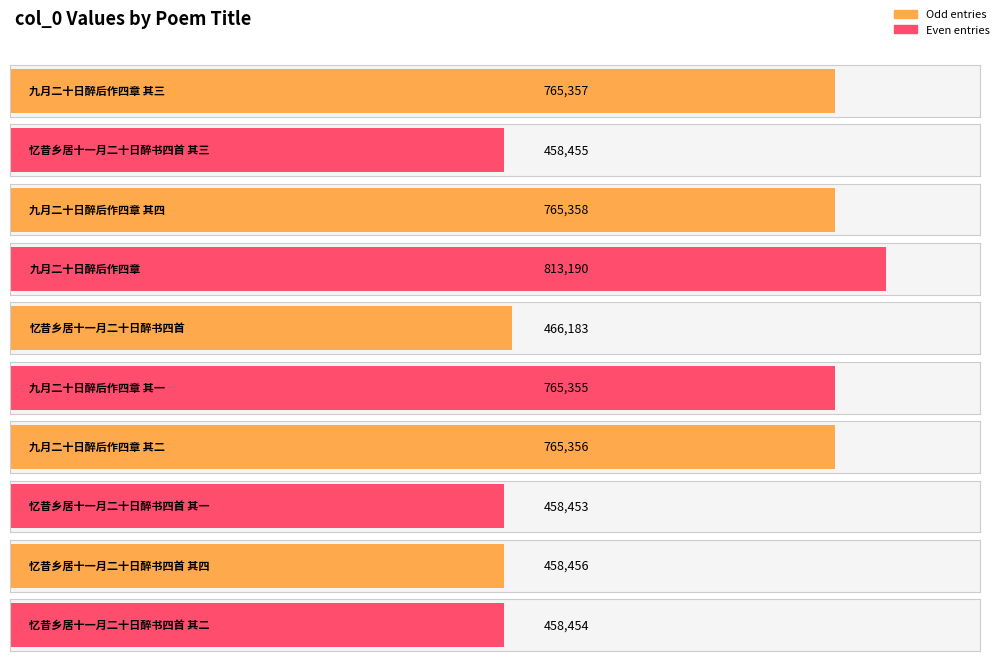

True or false: the data shows 813190 at 九月二十日醉后作四章.

True